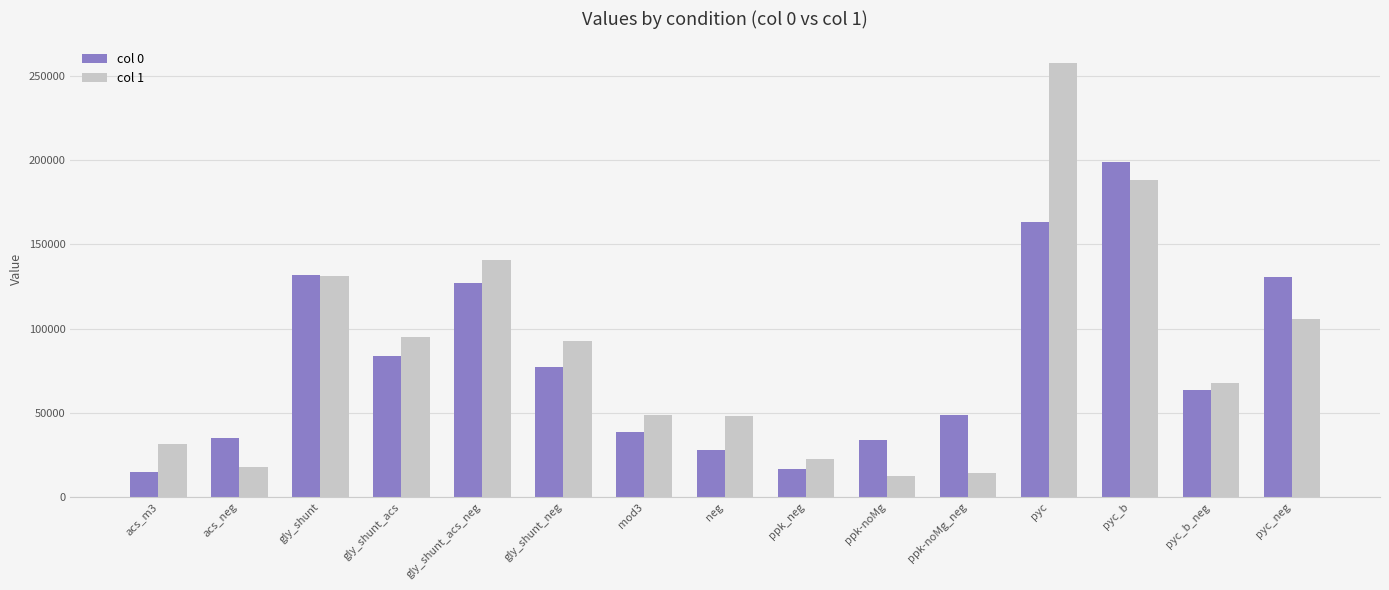

Which series has the largest range (max minus min)?

col 1